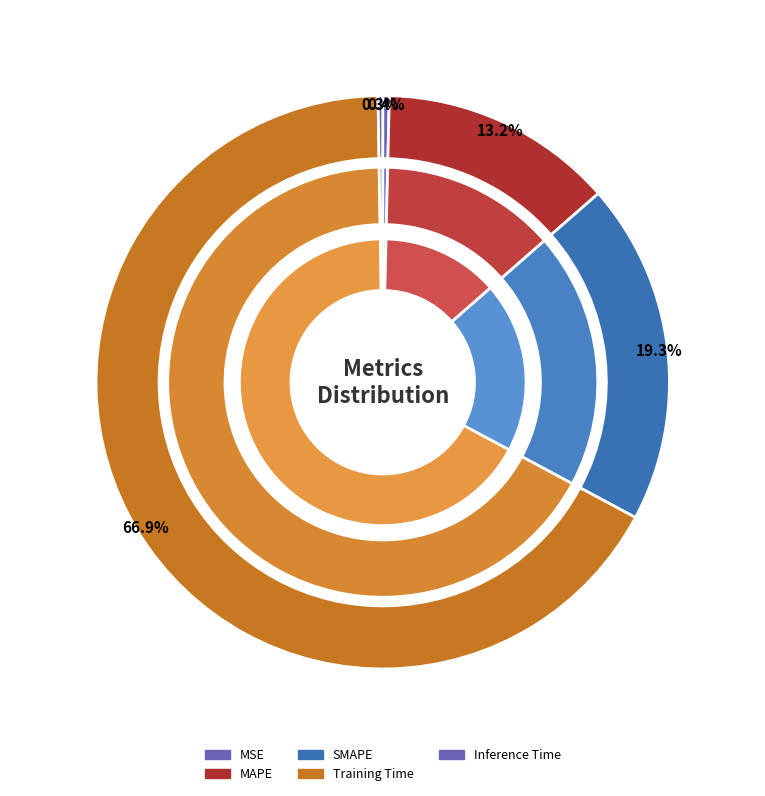

Count the number of slices in the pie.

5